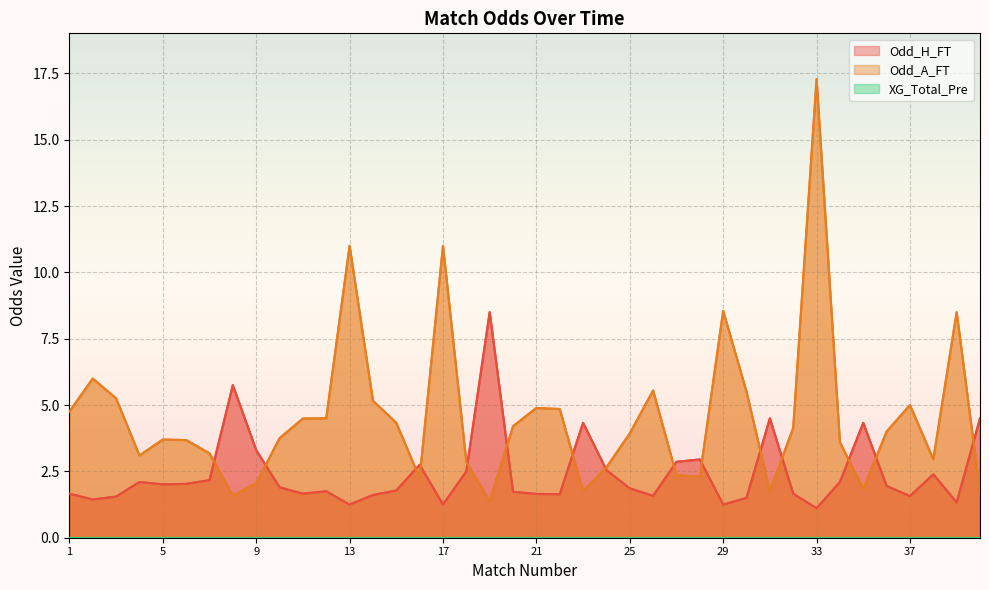

The Odd_H_FT series shows 1.6 at 21. True or false?

True